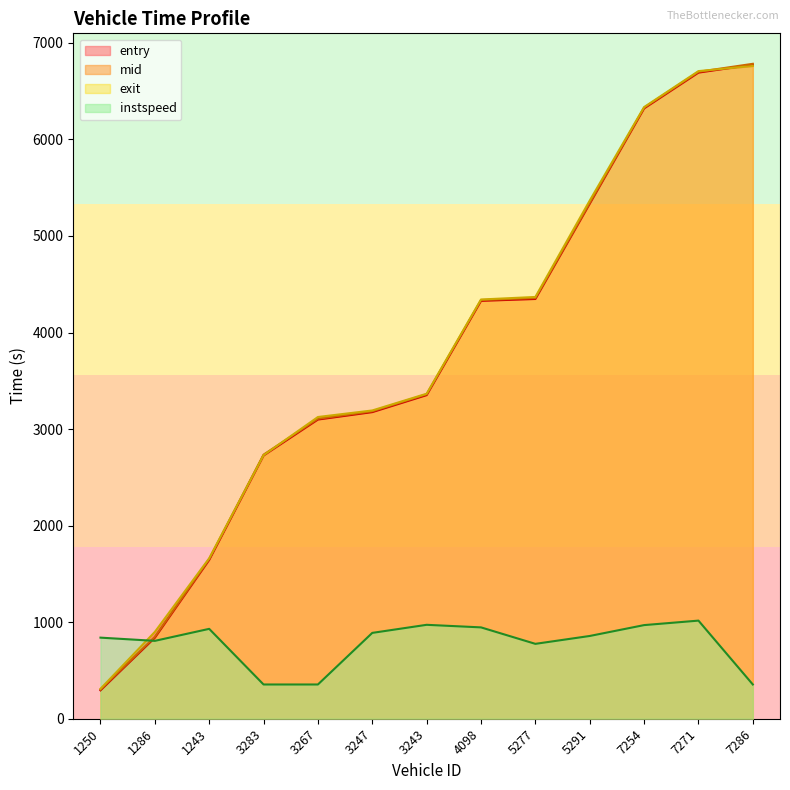

What position from the left is 1243?

3